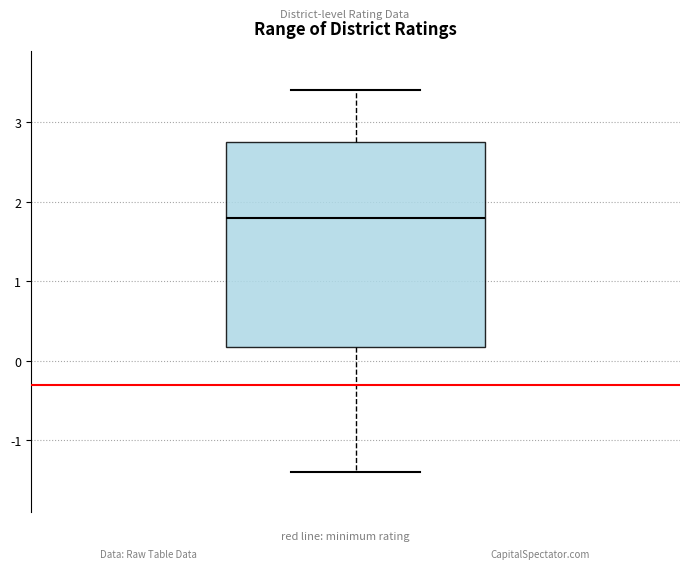

Read this box plot against the y-axis: the position of the median line, the range covered by the box, and the ends of both whiskers. The values are not printed on the chart, so give them approximately, as read against the axis.

median 1.8, box 0.2 to 2.8, whiskers -1.4 to 3.4